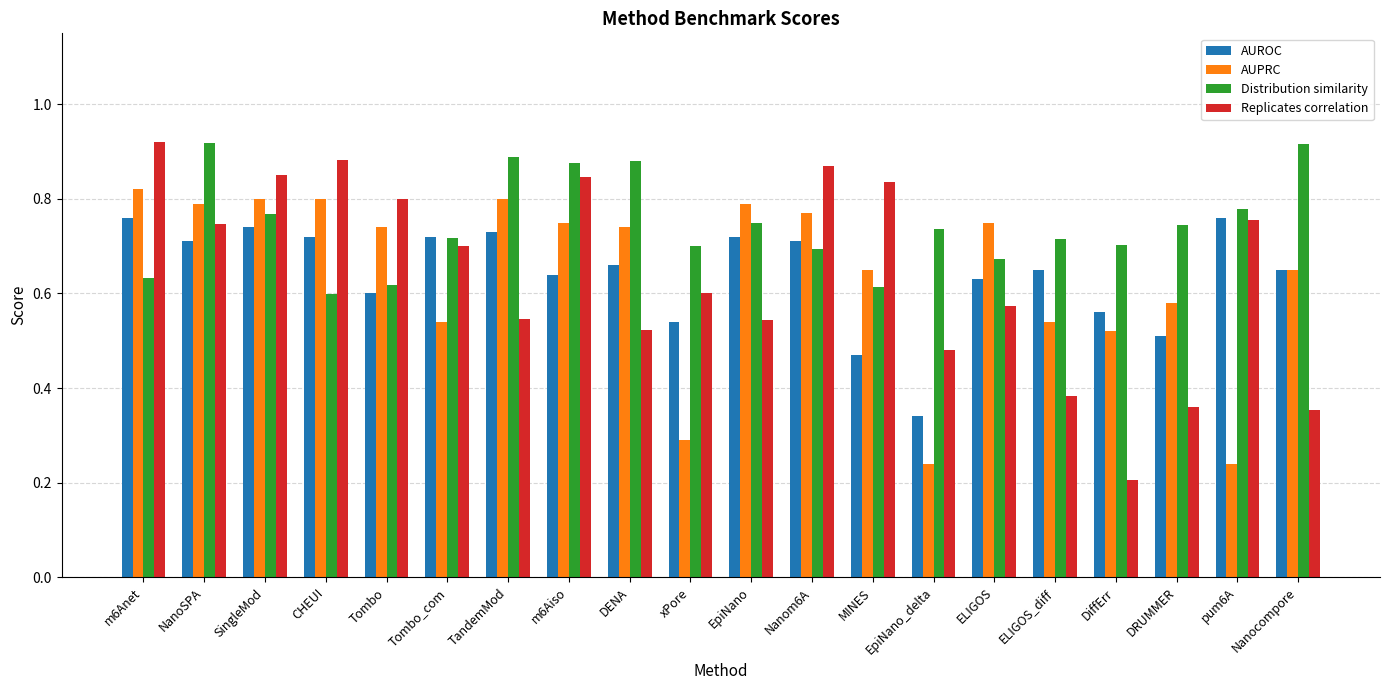

Is it true that AUROC equals 0.1 at DiffErr?

False